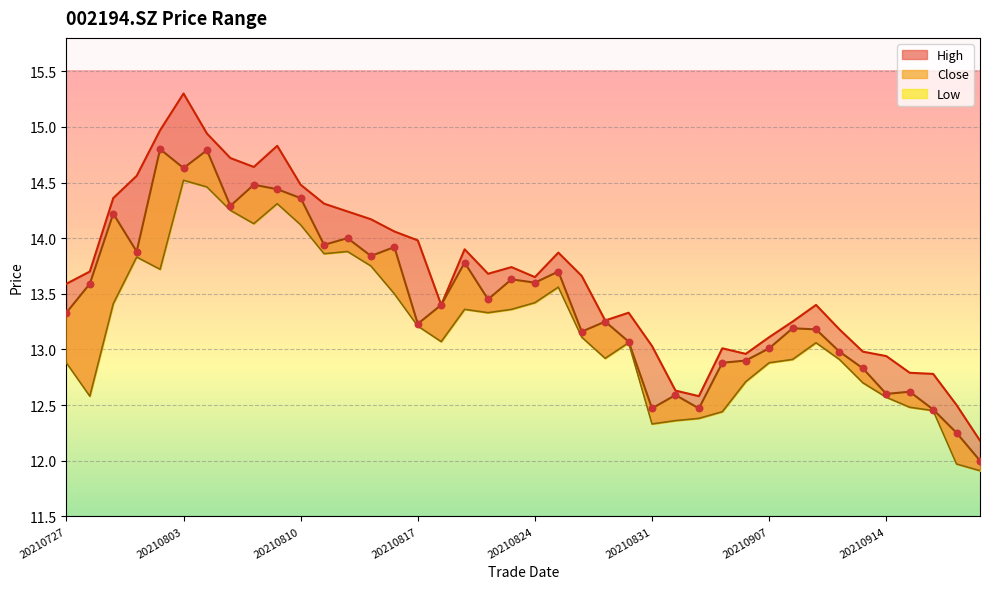

Which series reaches the minimum Y coordinate?

low